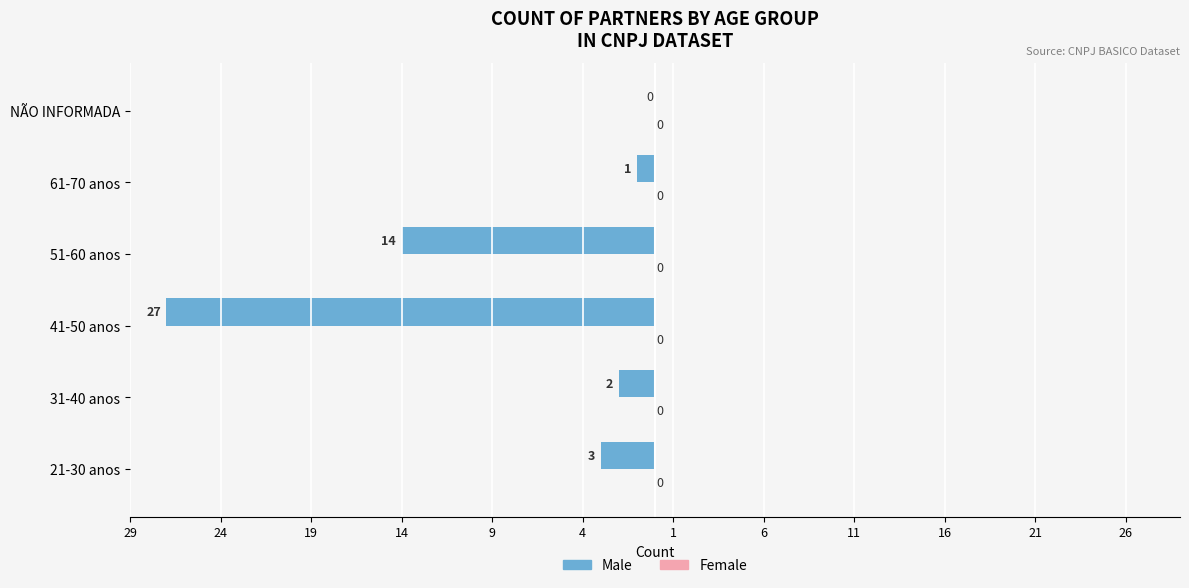

Are the bars horizontal?

Yes